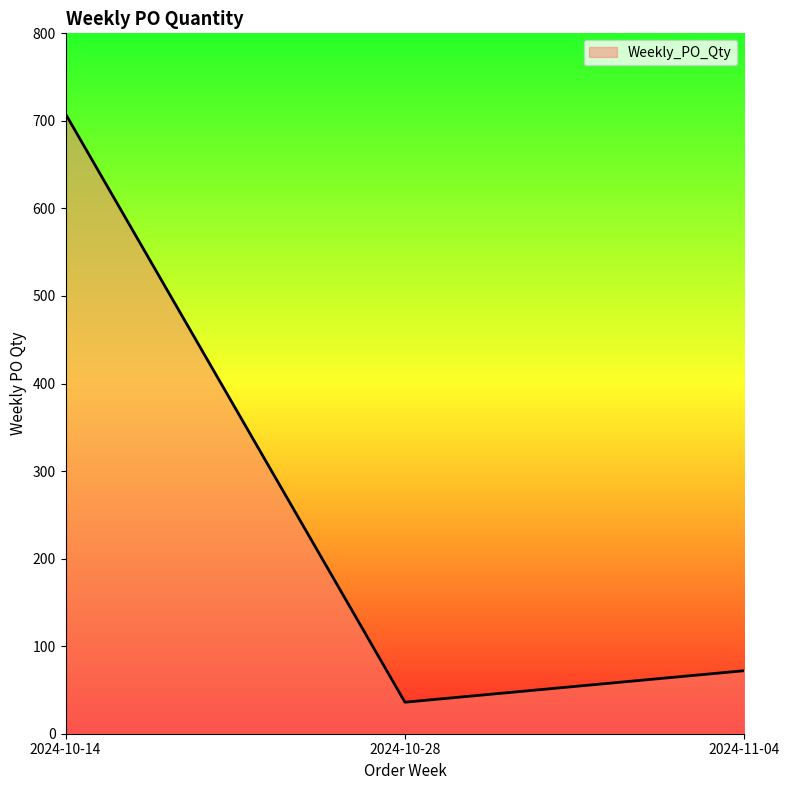

What is the change in value from 2024-10-28 to 2024-11-04?

+36